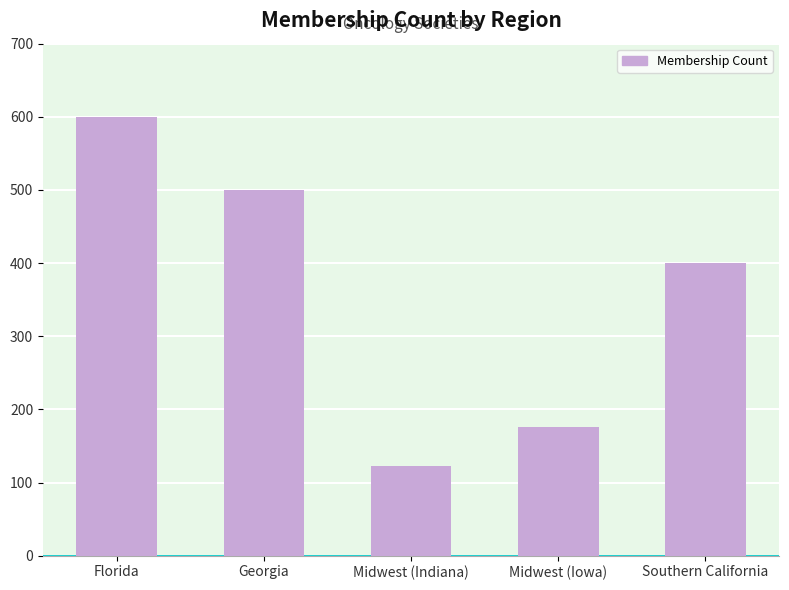

How many series are shown in this chart?

1